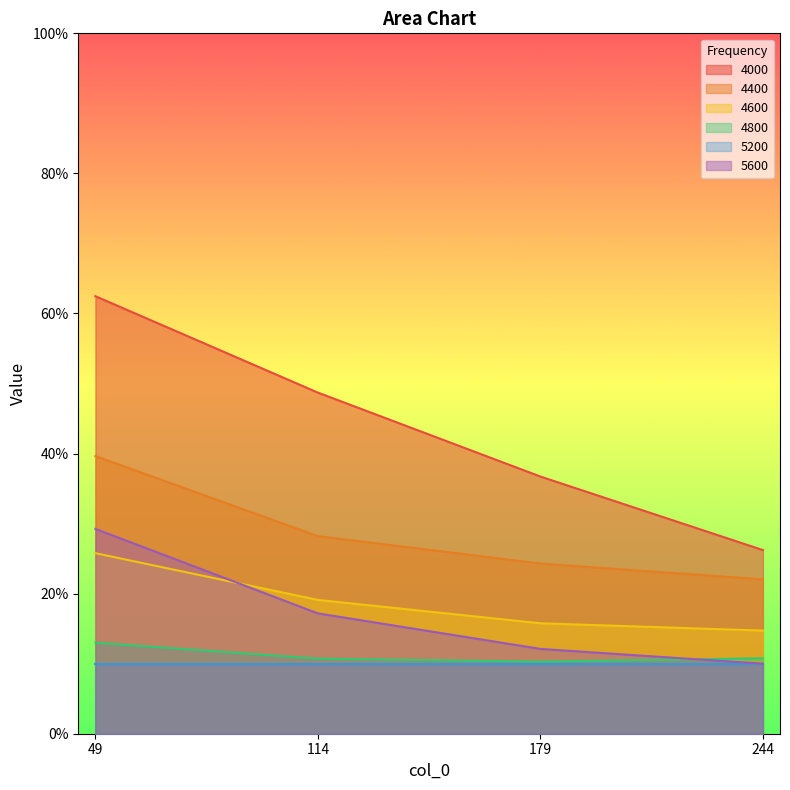

What is the value of the 4400 point at the 1st from the left?

0.4